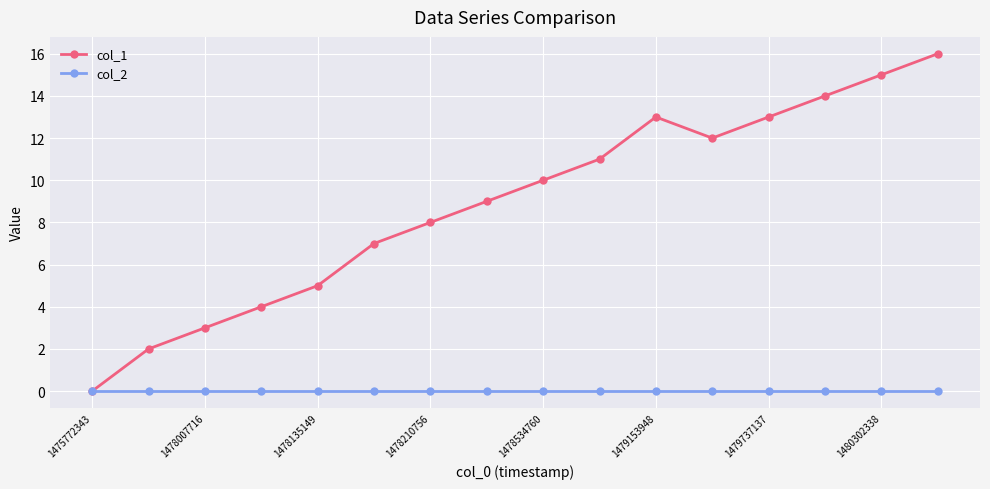

Which series has the largest total across all categories?

col_1